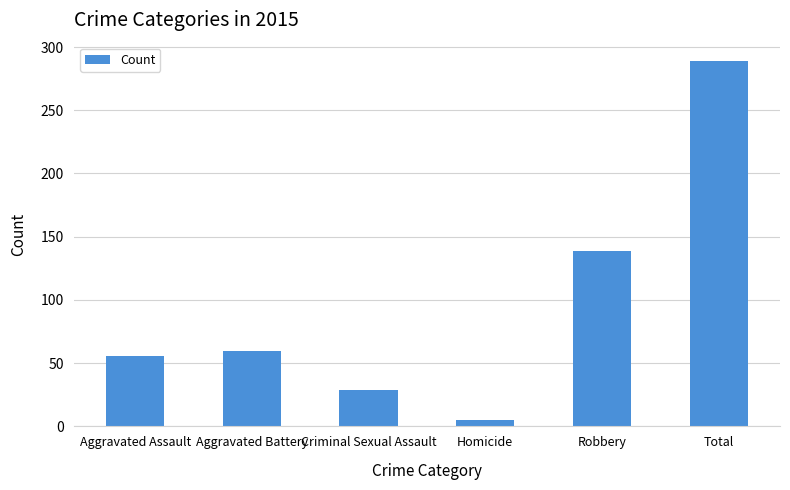

What is the difference between the values at Total and Homicide?

284